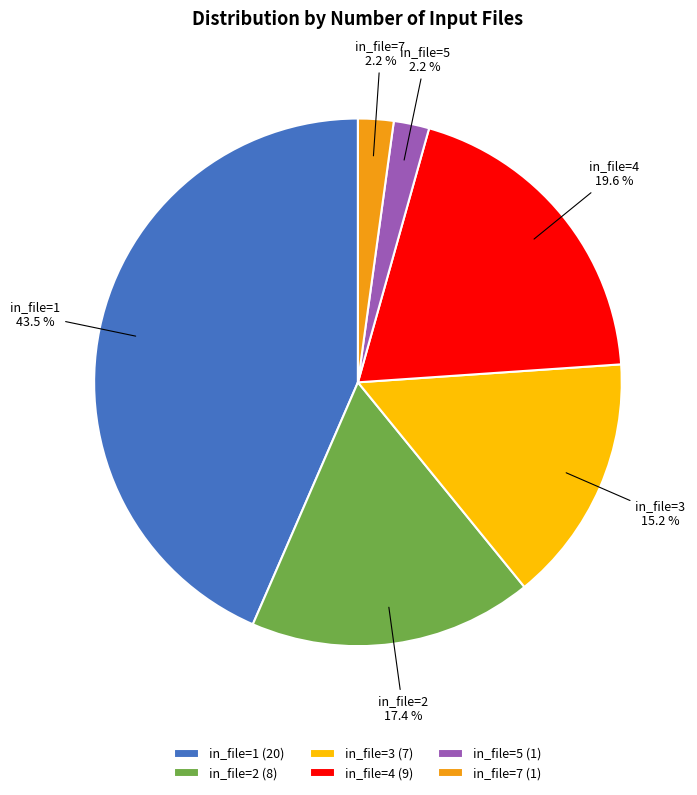

How many slices are in this pie chart?

6